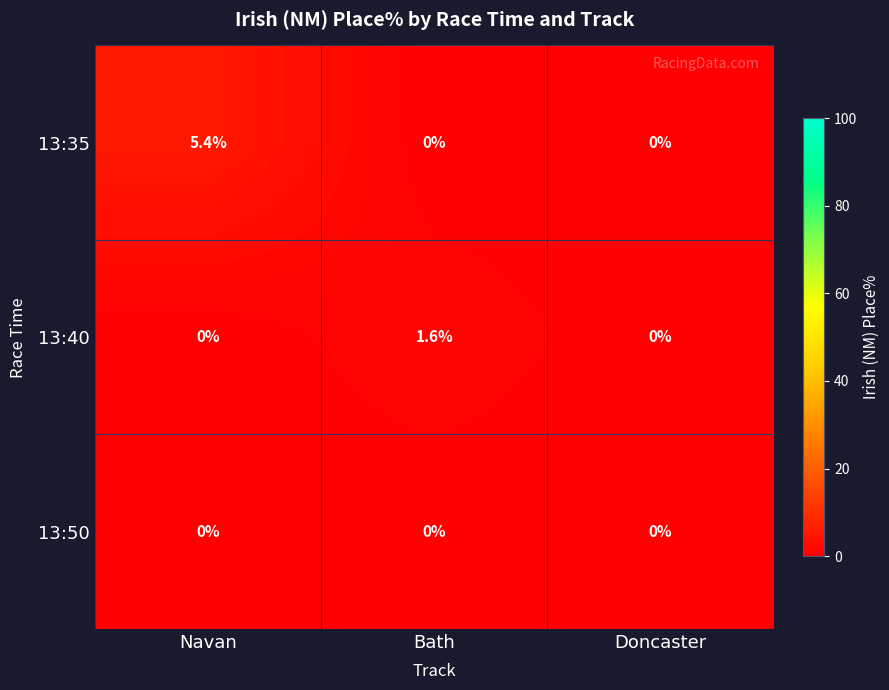

The 13:50 series shows 0.0 at Doncaster. True or false?

True